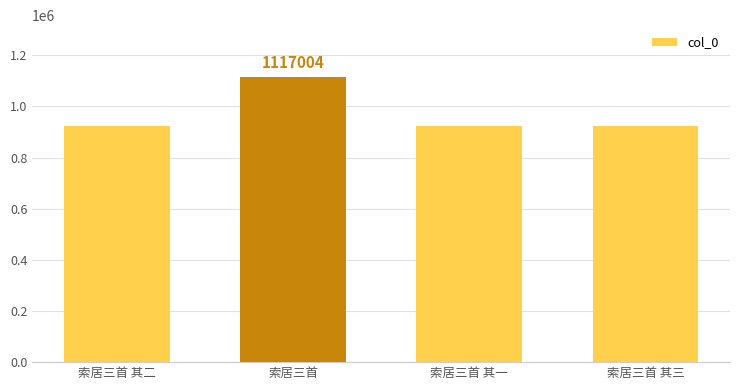

True or false: the data shows 458052 at 索居三首 其三.

False